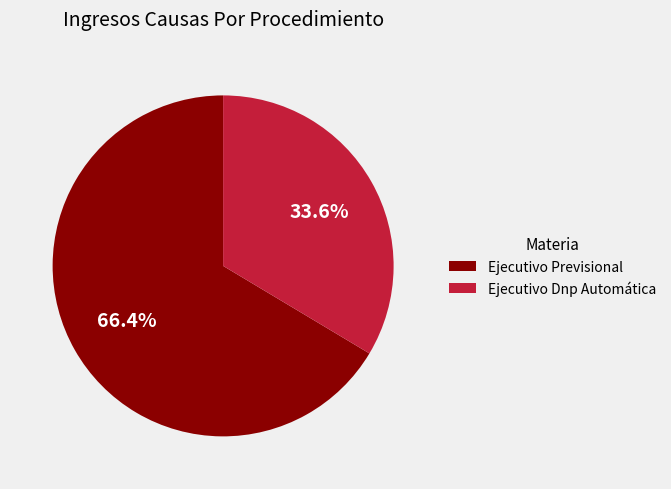

How many segments does this pie chart have?

2